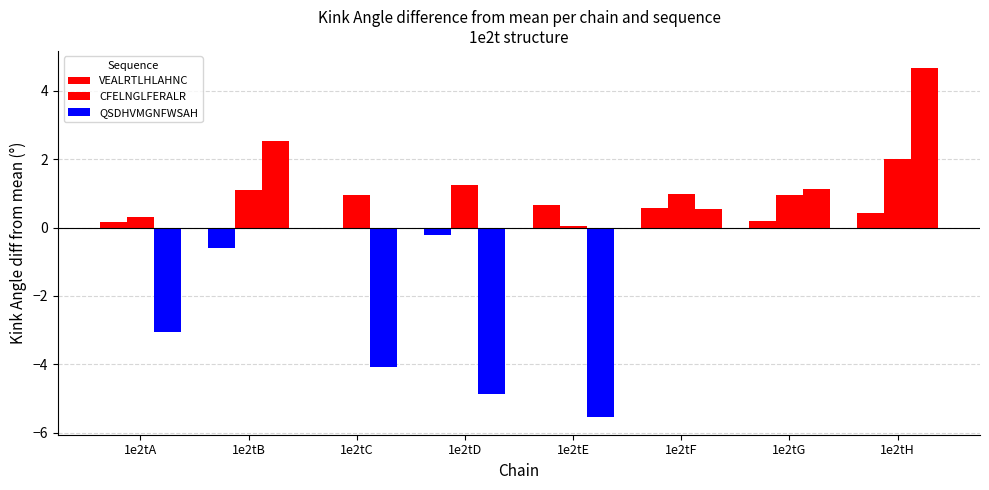

Which series changed the most between 1e2tA and 1e2tG?

QSDHVMGNFWSAH